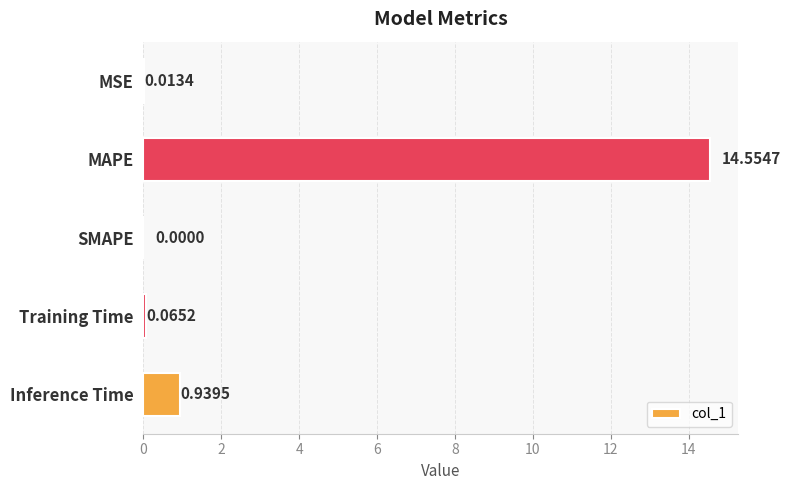

Which category has the highest value across all series?

MAPE